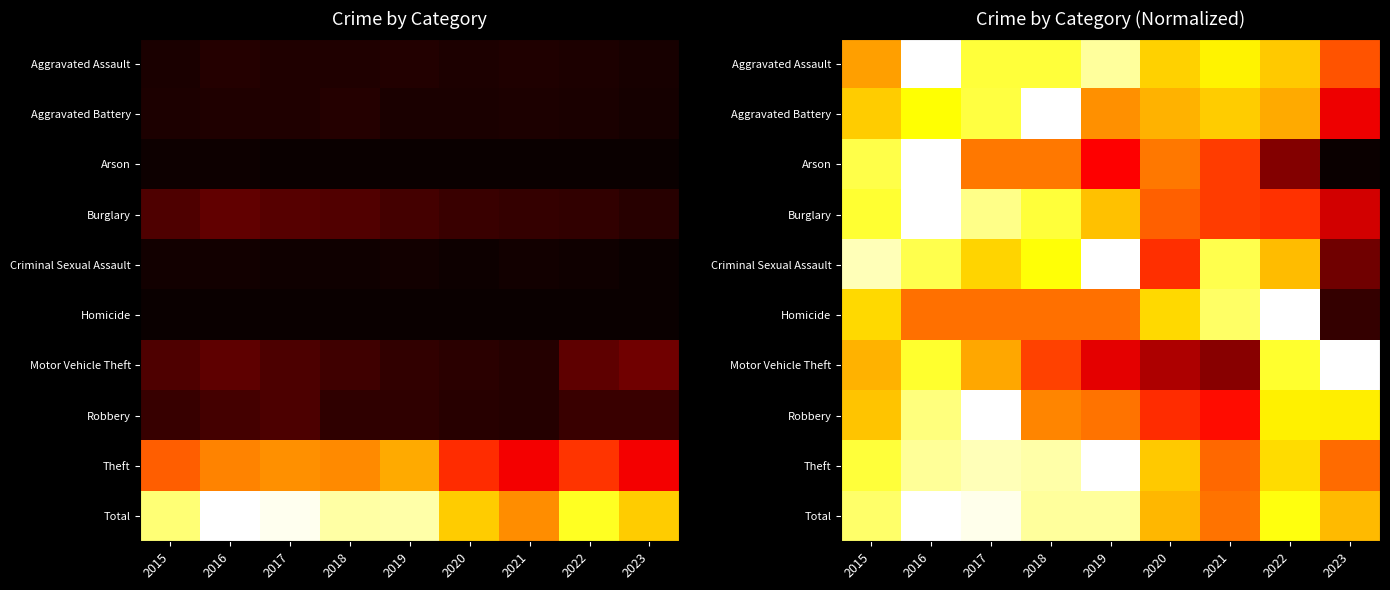

Is it true that Theft equals 0.9 at 2023?

False